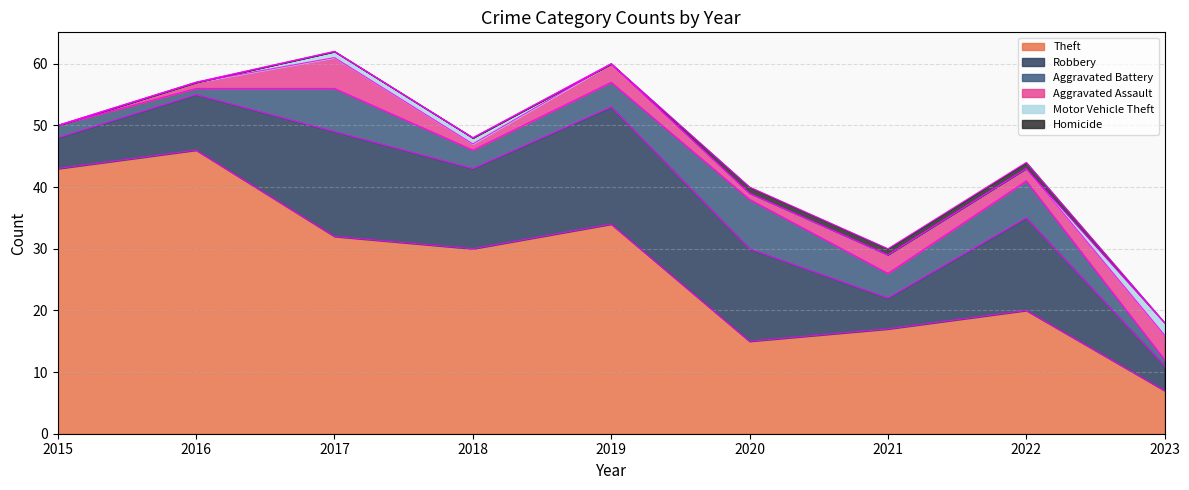

What is the sum of the Aggravated Assault values at 2015 and 2017?

5